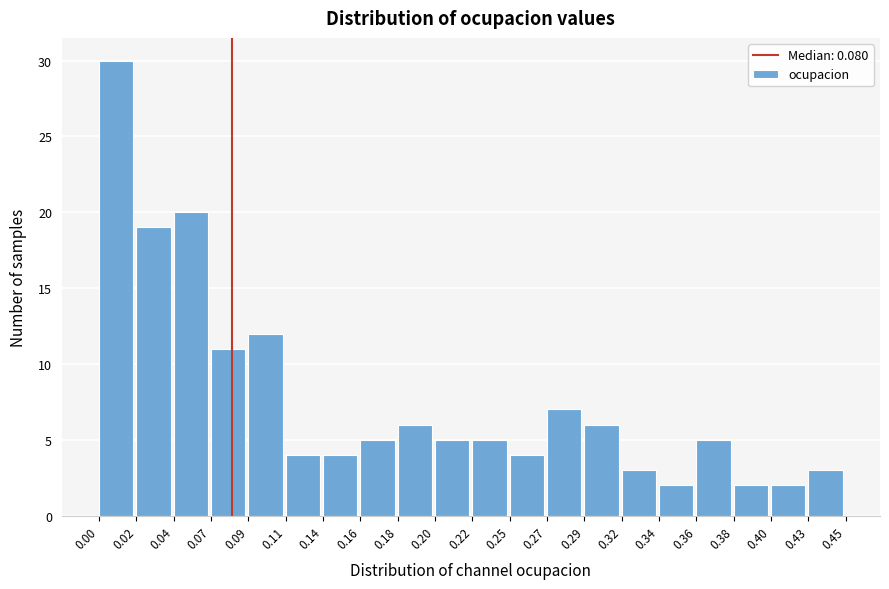

Reading left to right, transcribe all the data shown in this chart.

0.00=30	0.02=19	0.04=20	0.07=11	0.09=12	0.11=4	0.14=4	0.16=5	0.18=6	0.20=5	0.22=5	0.25=4	0.27=7	0.29=6	0.32=3	0.34=2	0.36=5	0.38=2	0.40=2	0.43=3